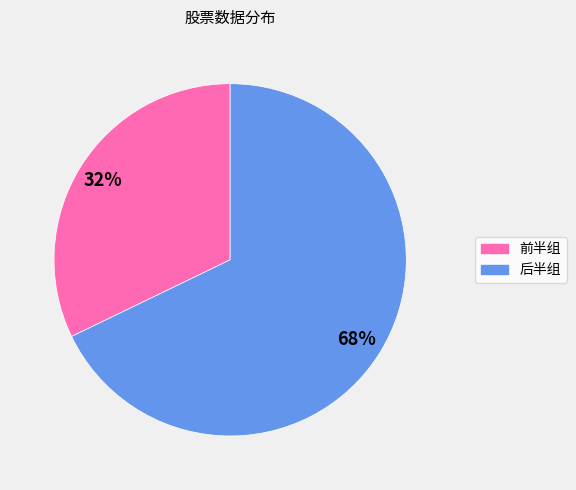

Is there any slice that represents more than half of the pie?

Yes